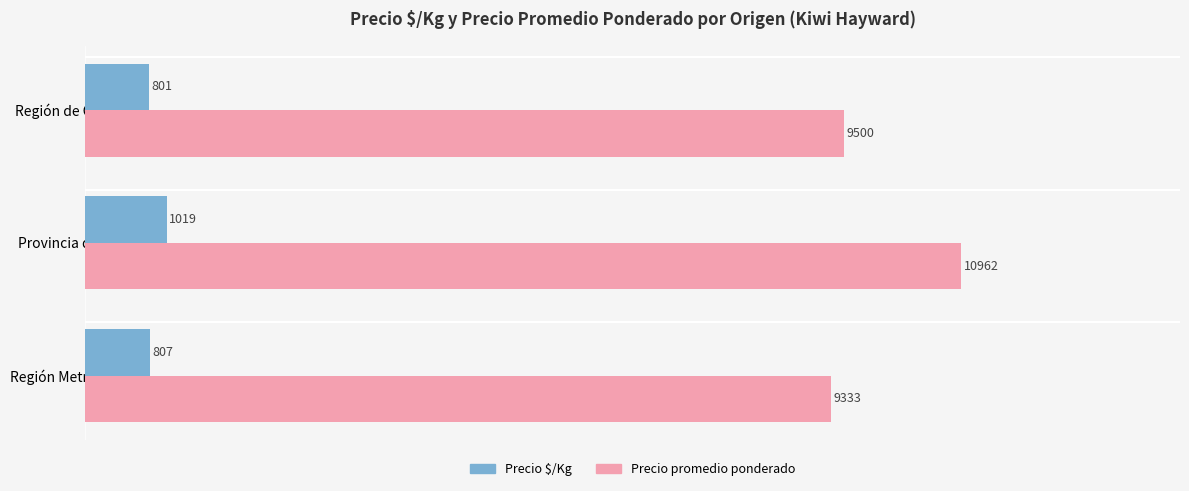

List the labels in order of Precio $/Kg value, largest first.

Provincia de Curicó, Región Metropolitana, Región de O'Higgins